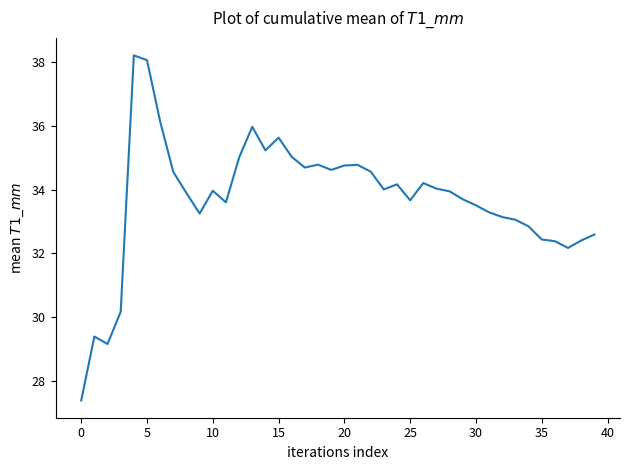

What is the smallest value displayed?

27.4